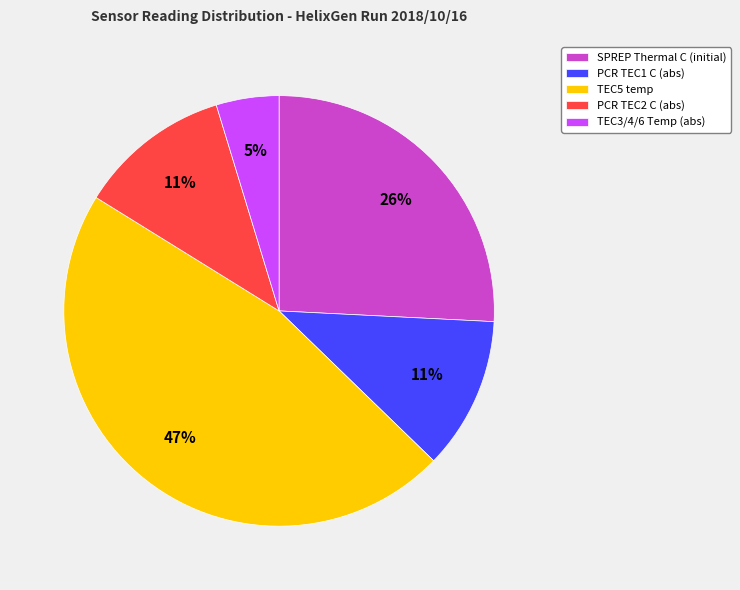

How many segments does this pie chart have?

5